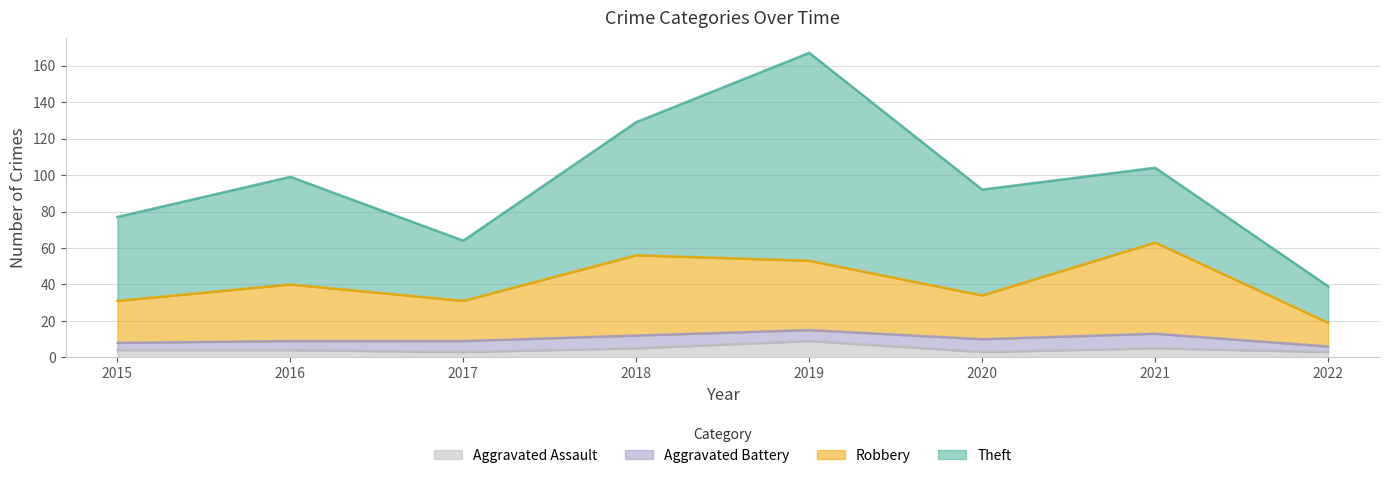

What are all the series names shown in the legend?

Aggravated Assault, Aggravated Battery, Robbery, Theft